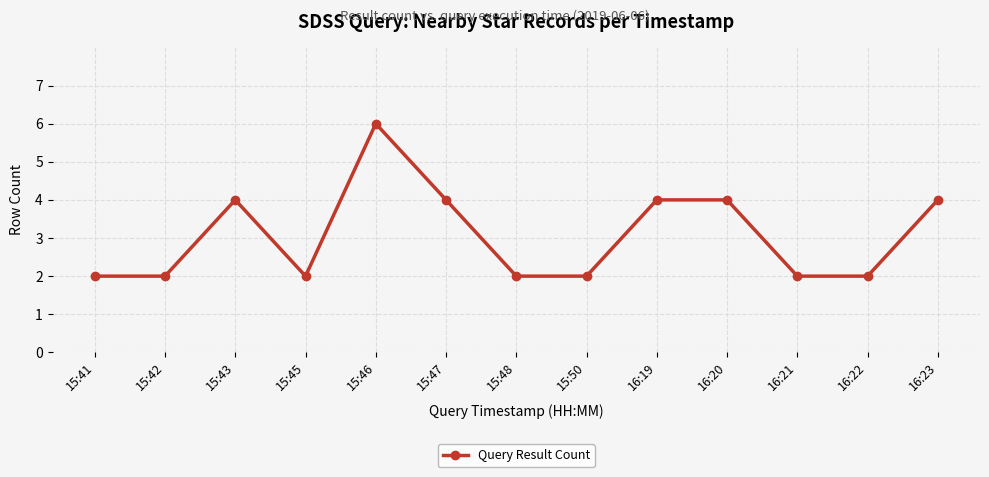

The chart shows a value of 3 at 15:47. True or false?

False